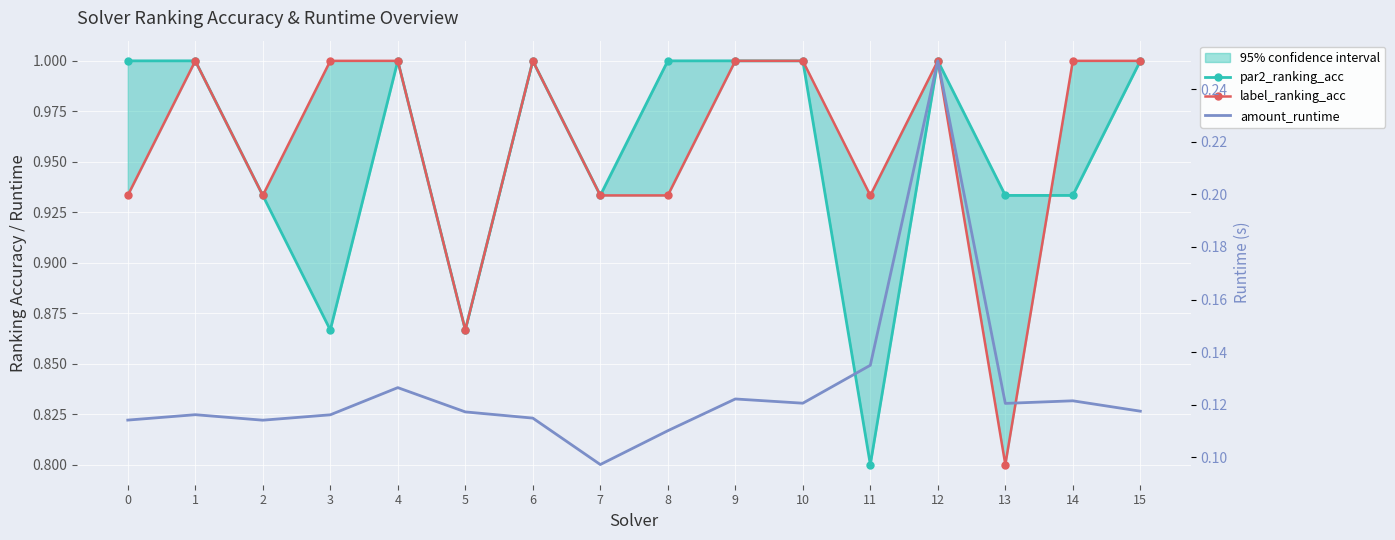

At how many categories does at least one series exceed 0?

16